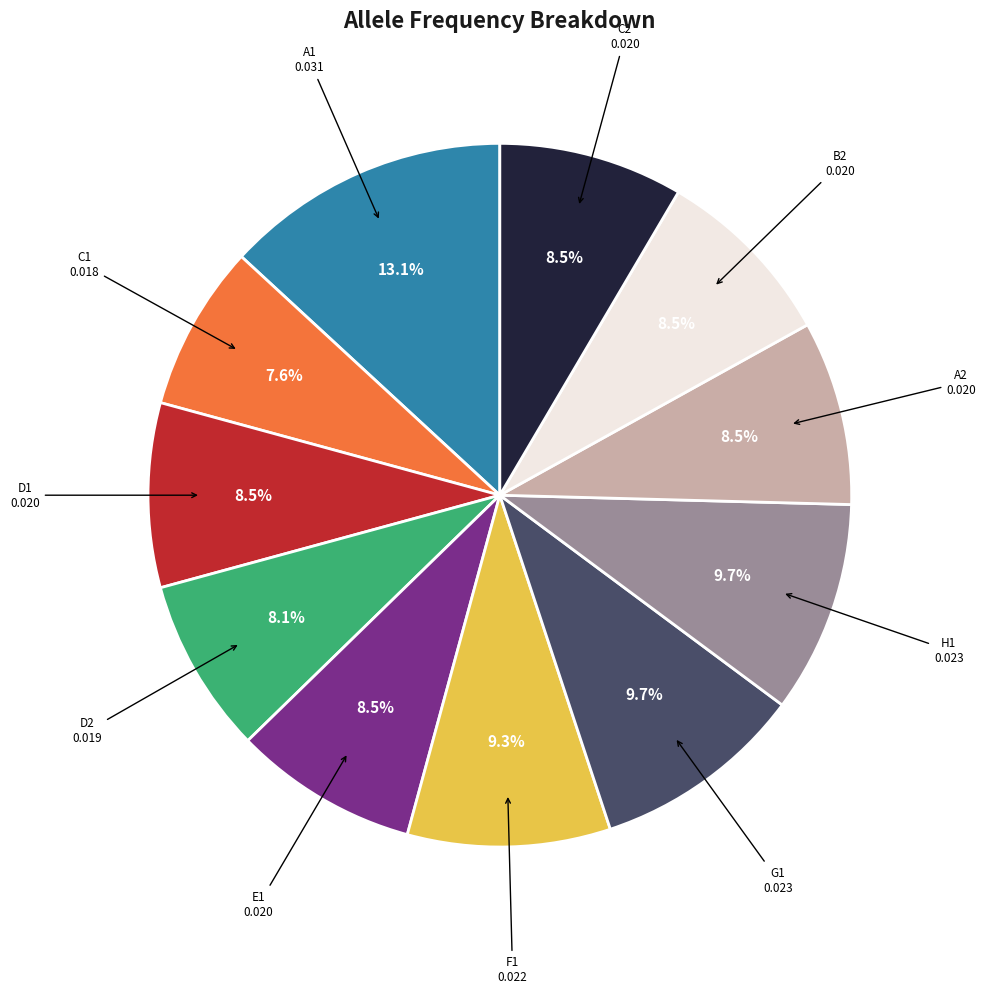

Which slice is the largest?

A1